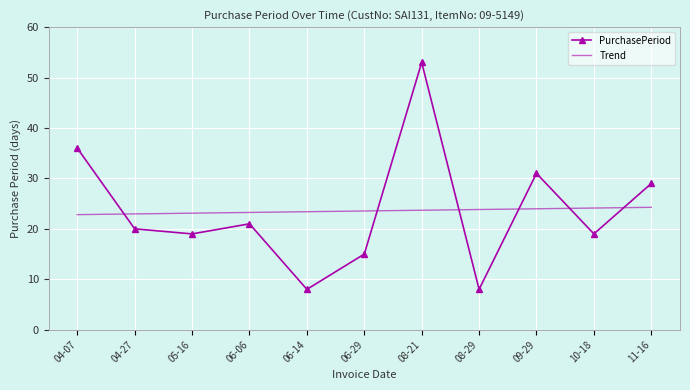

Rank the series by their maximum value, from highest to lowest.

PurchasePeriod, Trend